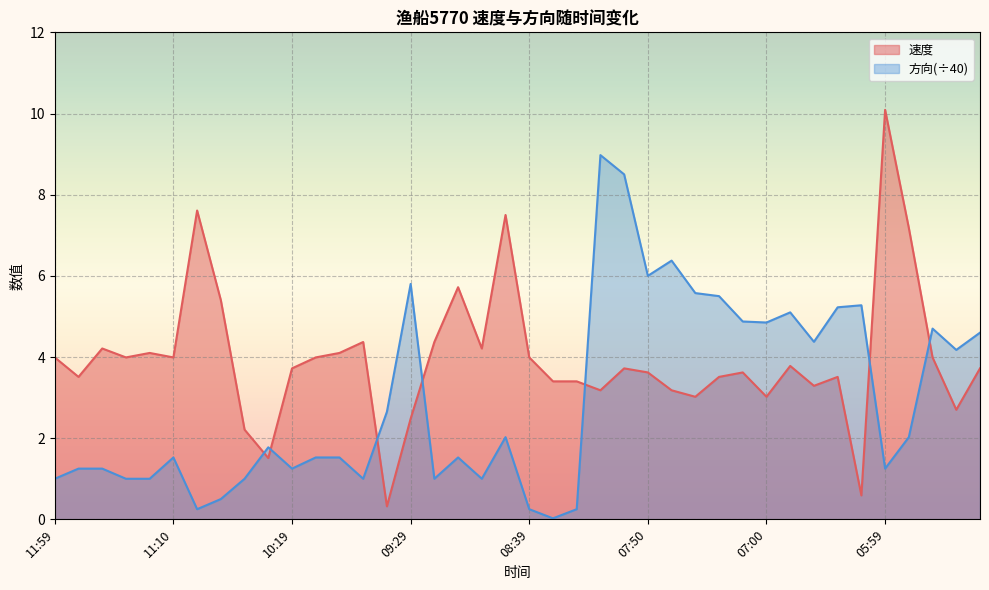

How many lines are shown in the chart?

2